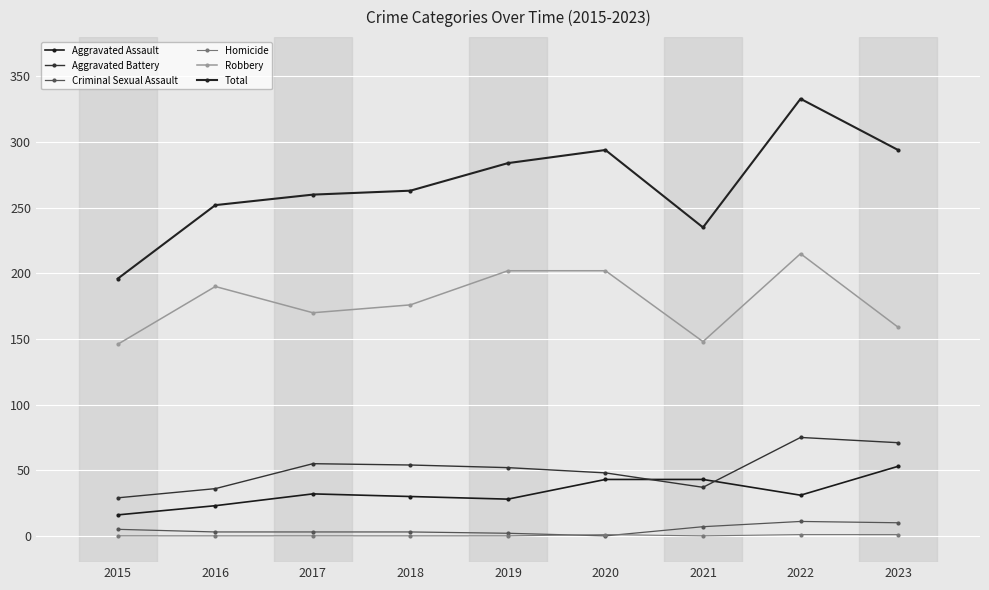

Reading right to left, list all the values displayed in this chart.

Aggravated Assault: 2023=53	2022=31	2021=43	2020=43	2019=28	2018=30	2017=32	2016=23	2015=16
Aggravated Battery: 2023=71	2022=75	2021=37	2020=48	2019=52	2018=54	2017=55	2016=36	2015=29
Criminal Sexual Assault: 2023=10	2022=11	2021=7	2020=0	2019=2	2018=3	2017=3	2016=3	2015=5
Homicide: 2023=1	2022=1	2021=0	2020=1	2019=0	2018=0	2017=0	2016=0	2015=0
Robbery: 2023=159	2022=215	2021=148	2020=202	2019=202	2018=176	2017=170	2016=190	2015=146
Total: 2023=294	2022=333	2021=235	2020=294	2019=284	2018=263	2017=260	2016=252	2015=196